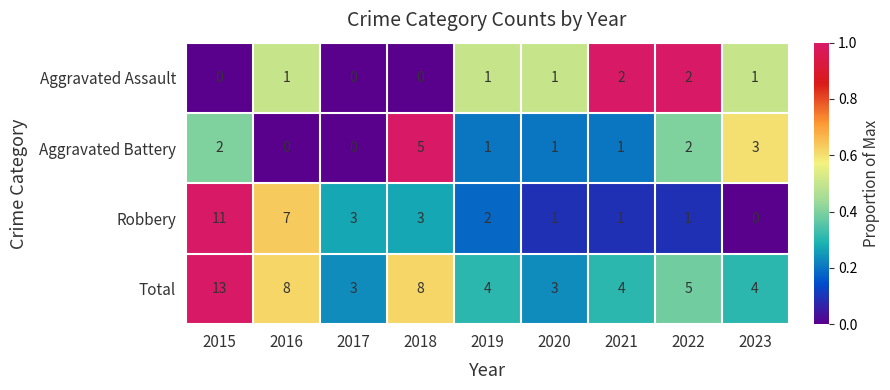

What is the greatest value displayed?

13